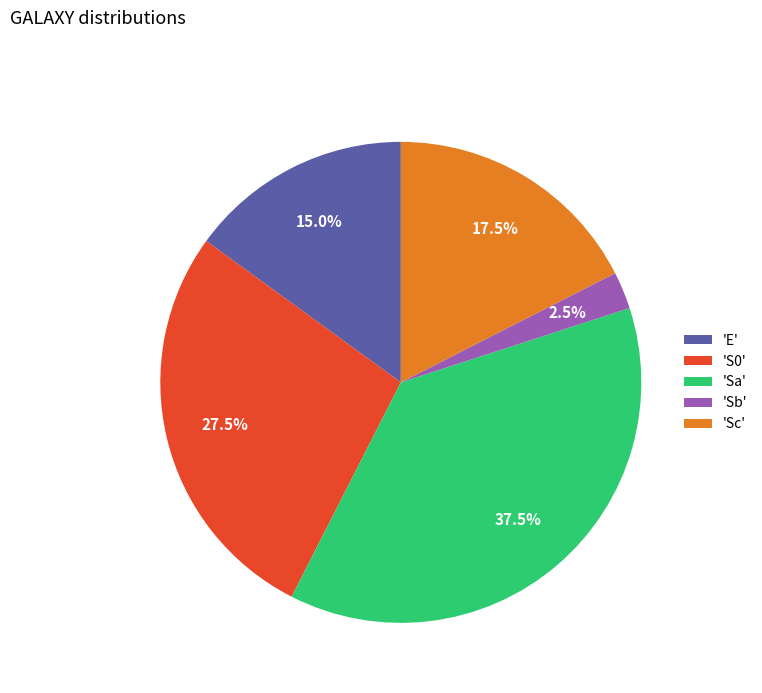

Between 'Sc' and 'Sa', which is larger?

'Sa'